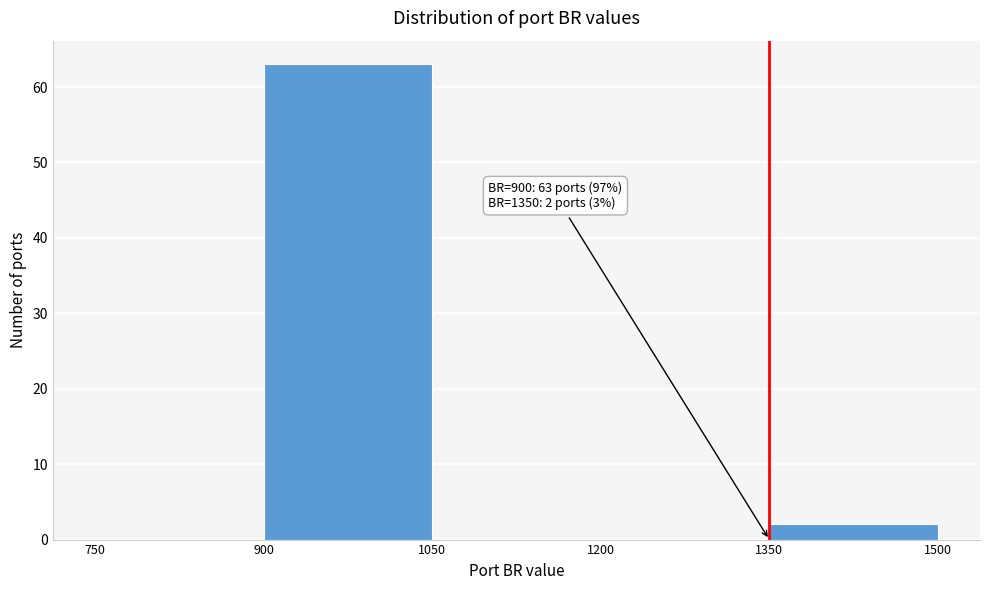

Which range on the x-axis has the tallest bar?

900 to 1050